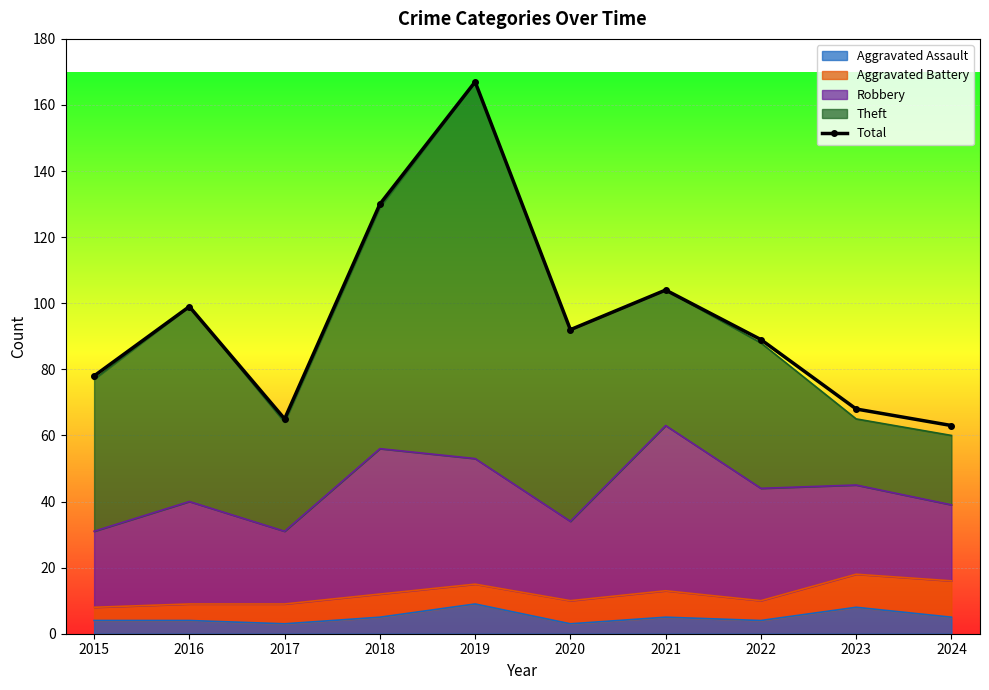

What is the sum of all values?

955